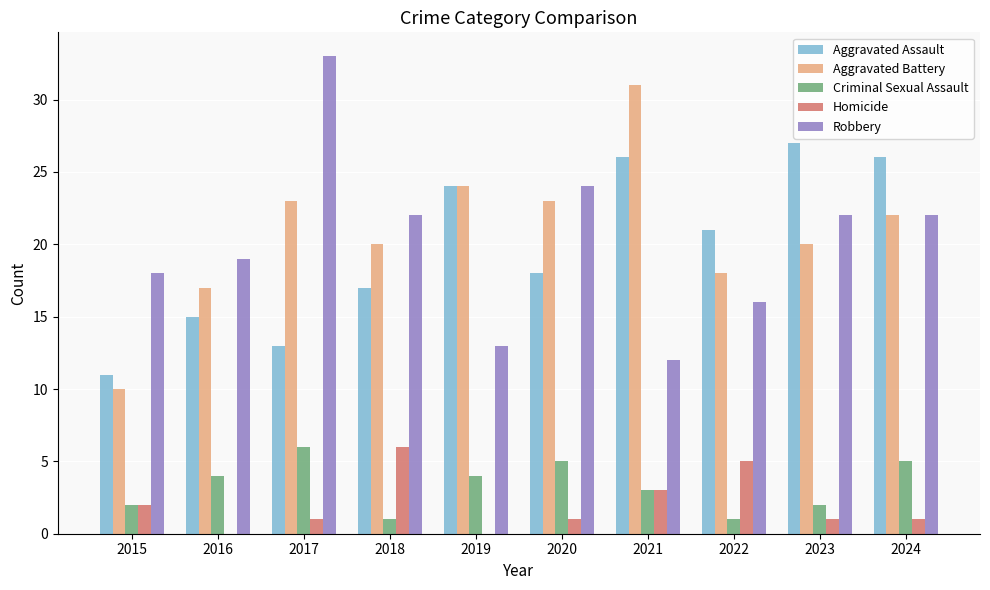

Reading left to right, transcribe all the data shown in this chart.

Aggravated Assault: 2015=11	2016=15	2017=13	2018=17	2019=24	2020=18	2021=26	2022=21	2023=27	2024=26
Aggravated Battery: 2015=10	2016=17	2017=23	2018=20	2019=24	2020=23	2021=31	2022=18	2023=20	2024=22
Criminal Sexual Assault: 2015=2	2016=4	2017=6	2018=1	2019=4	2020=5	2021=3	2022=1	2023=2	2024=5
Homicide: 2015=2	2016=0	2017=1	2018=6	2019=0	2020=1	2021=3	2022=5	2023=1	2024=1
Robbery: 2015=18	2016=19	2017=33	2018=22	2019=13	2020=24	2021=12	2022=16	2023=22	2024=22